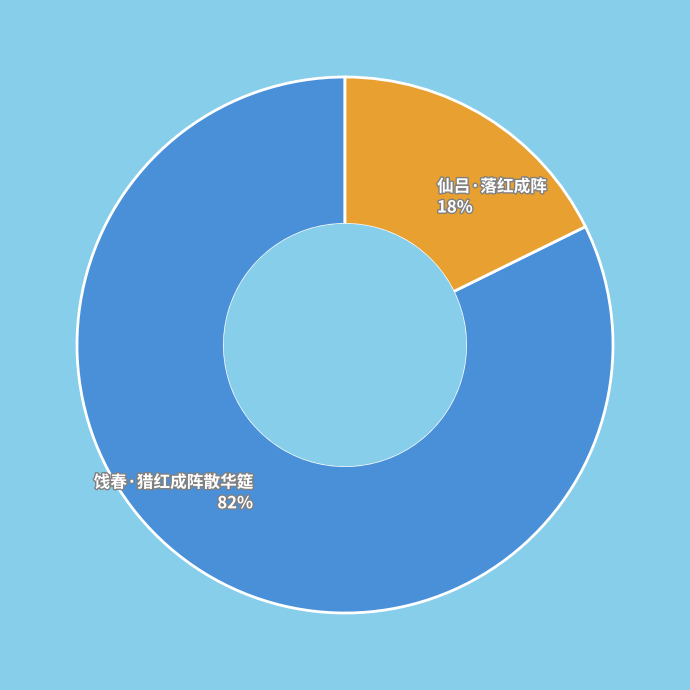

Between 仙吕·落红成阵 and 饯春·猎红成阵散华筵, which is larger?

饯春·猎红成阵散华筵